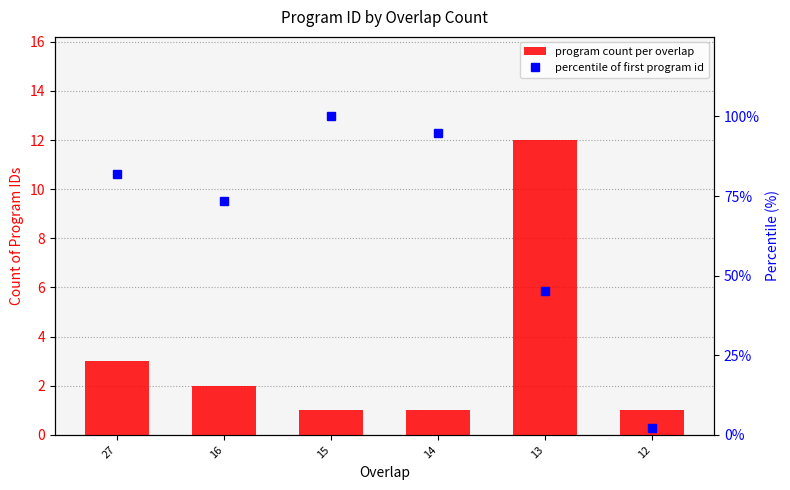

Which has a higher value, 27 or 15?

27